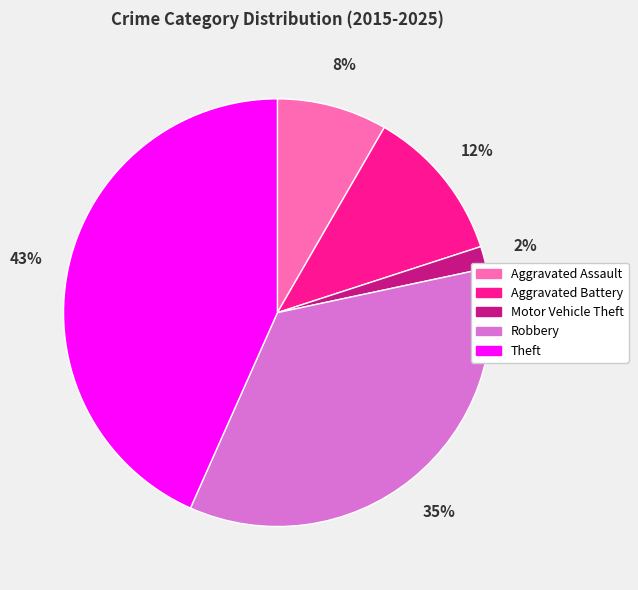

Which category has the smallest portion of the pie?

Motor Vehicle Theft